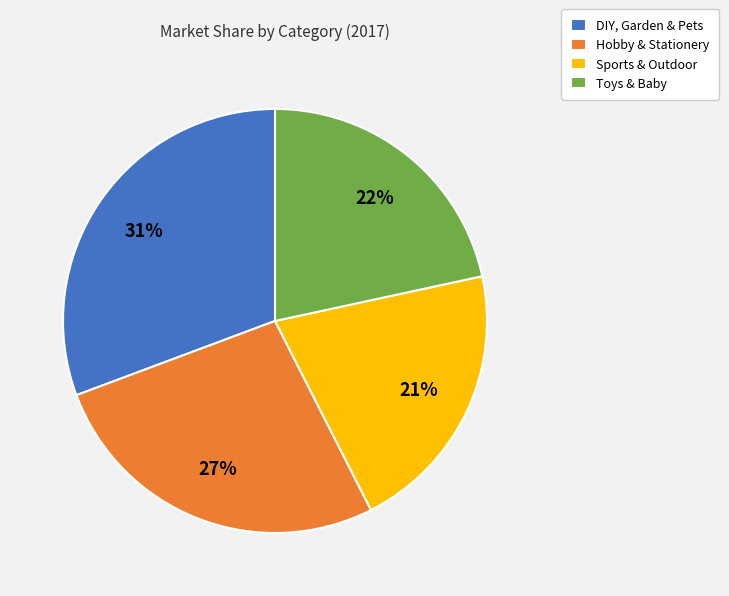

Is it true that DIY, Garden & Pets is 31% of the pie?

True